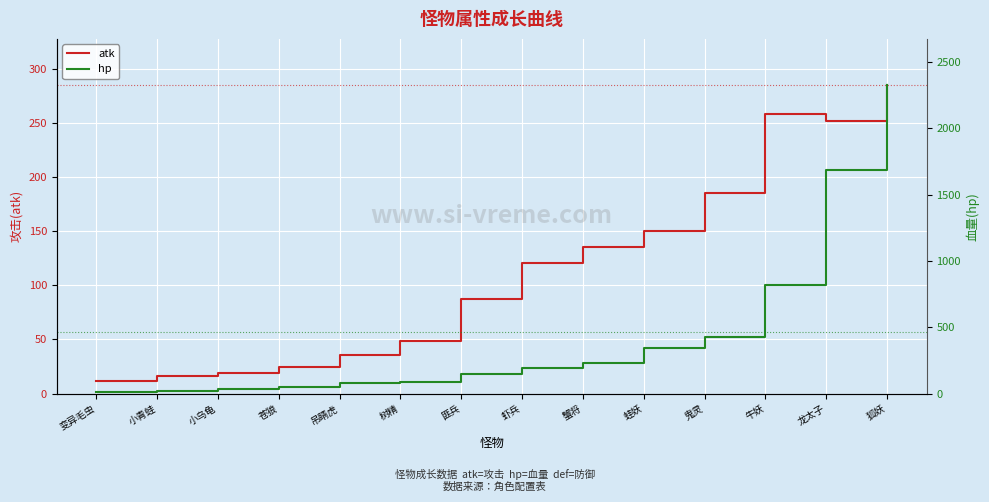

List the series in order of their overall mean, lowest first.

atk, hp